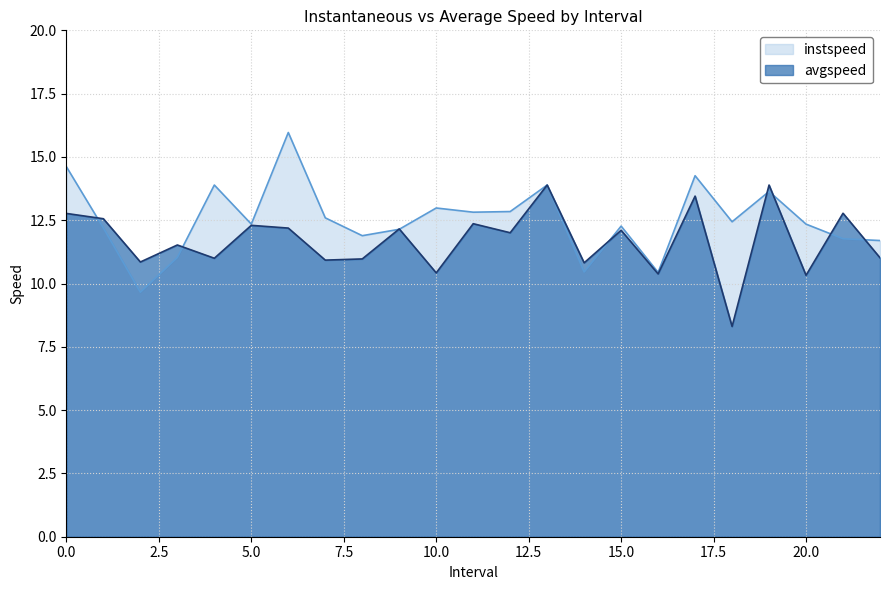

What is the value of the instspeed point at the 21st from the left?

12.3